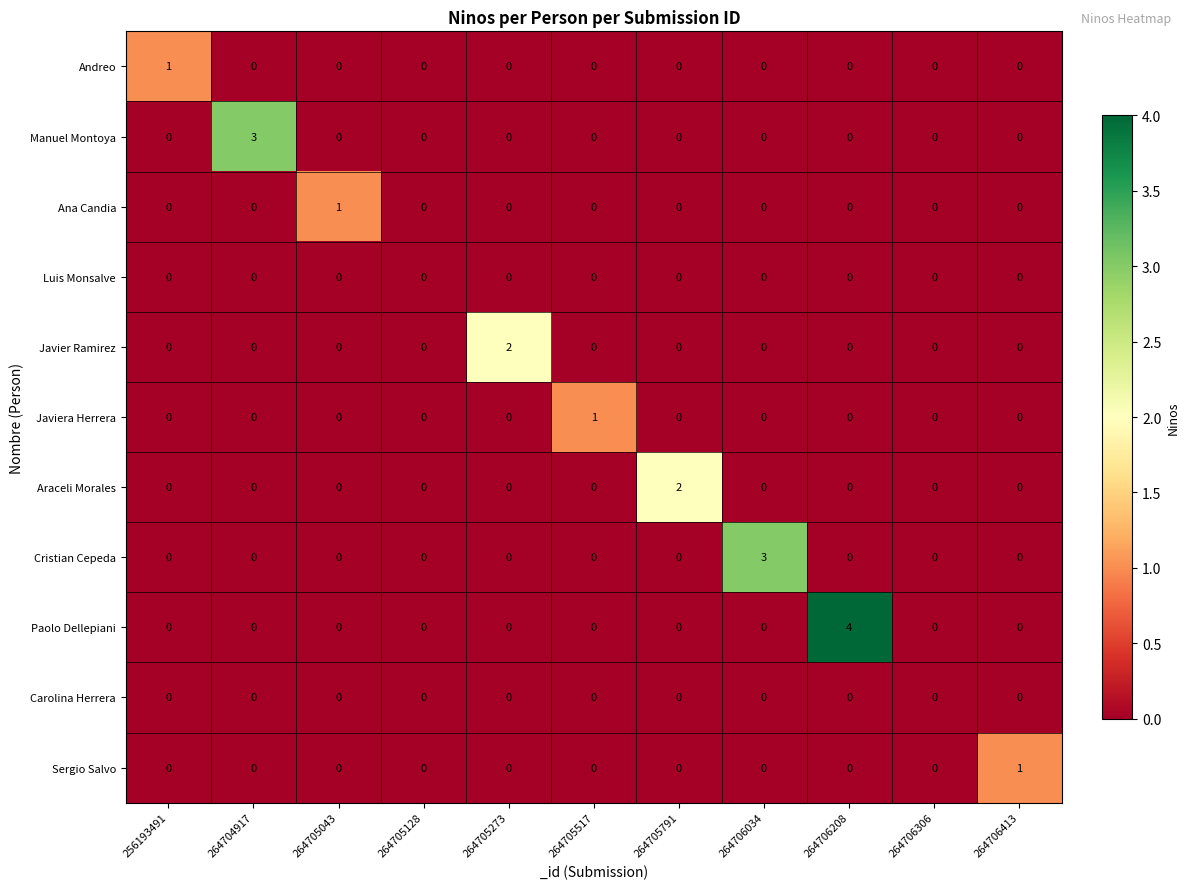

Which series has the largest range (max minus min)?

Paolo Dellepiani